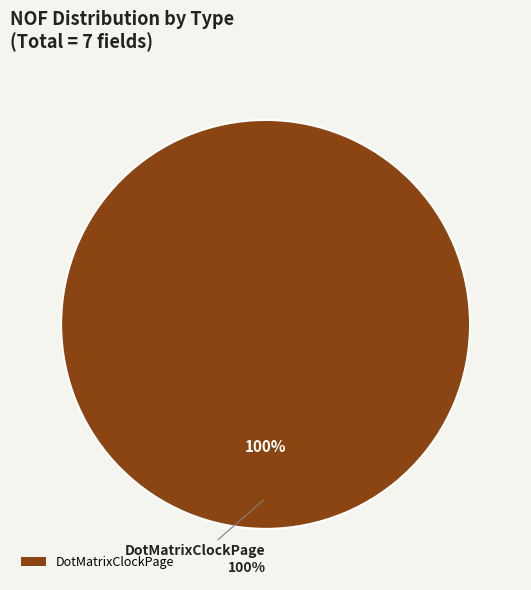

What percentage do App and DotMatrixClockPage together represent?

100.0%